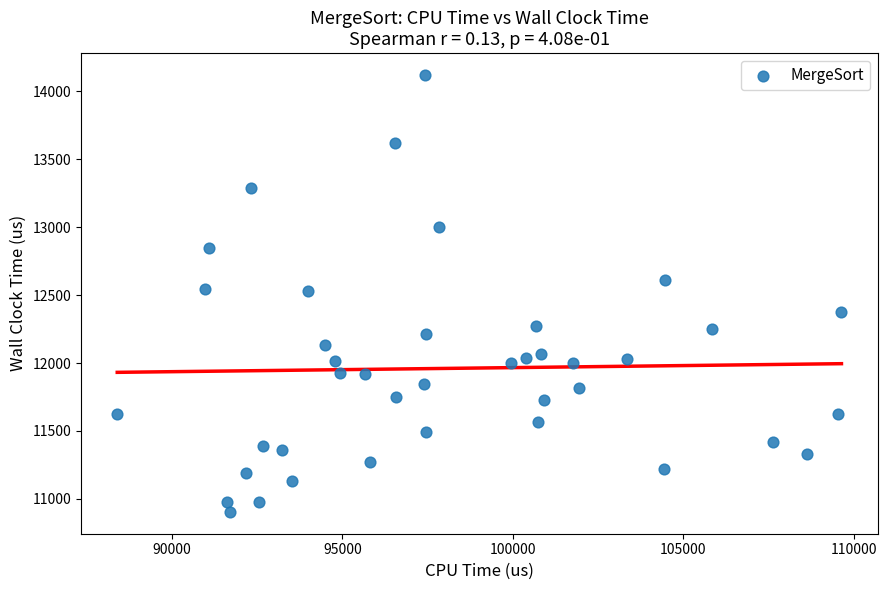

What is the range of Y values (max minus min)?

3217